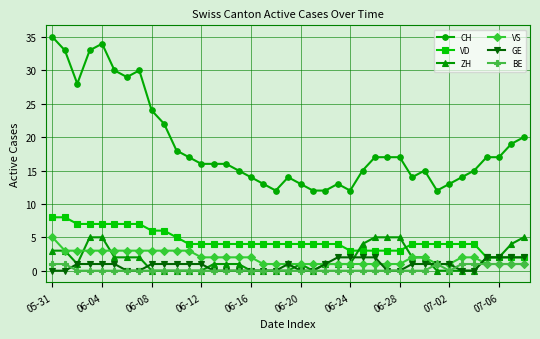

At how many categories does at least one series exceed 27?

8